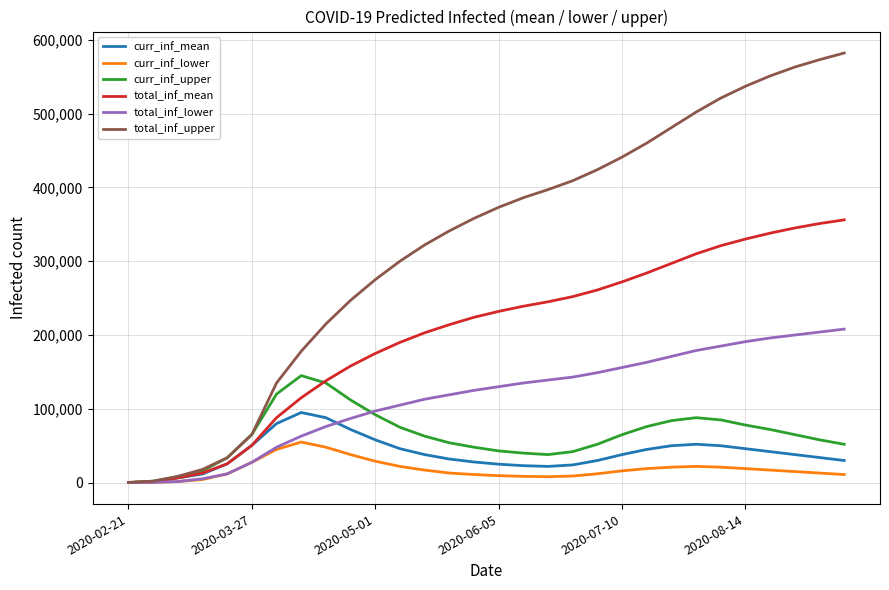

List the series in order of their peak value, lowest first.

curr_inf_lower, curr_inf_mean, curr_inf_upper, total_inf_lower, total_inf_mean, total_inf_upper